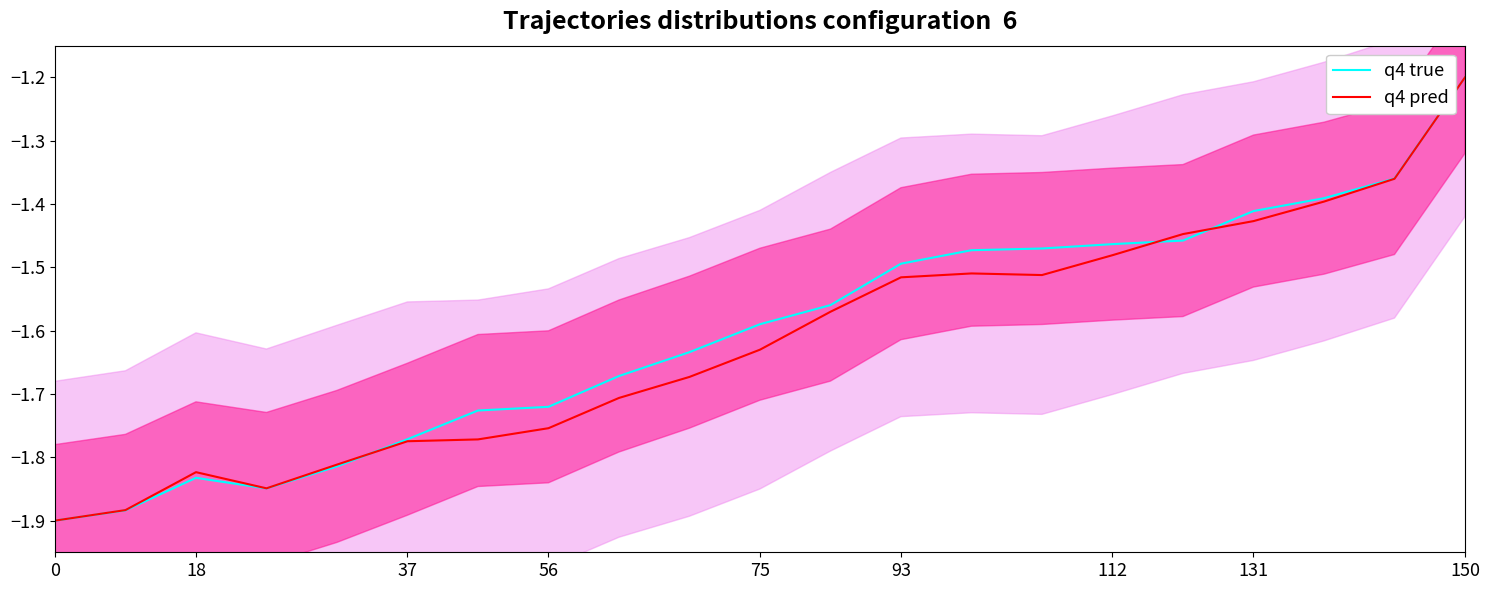

List the series in order of their overall mean, lowest first.

q4 pred, q4 true